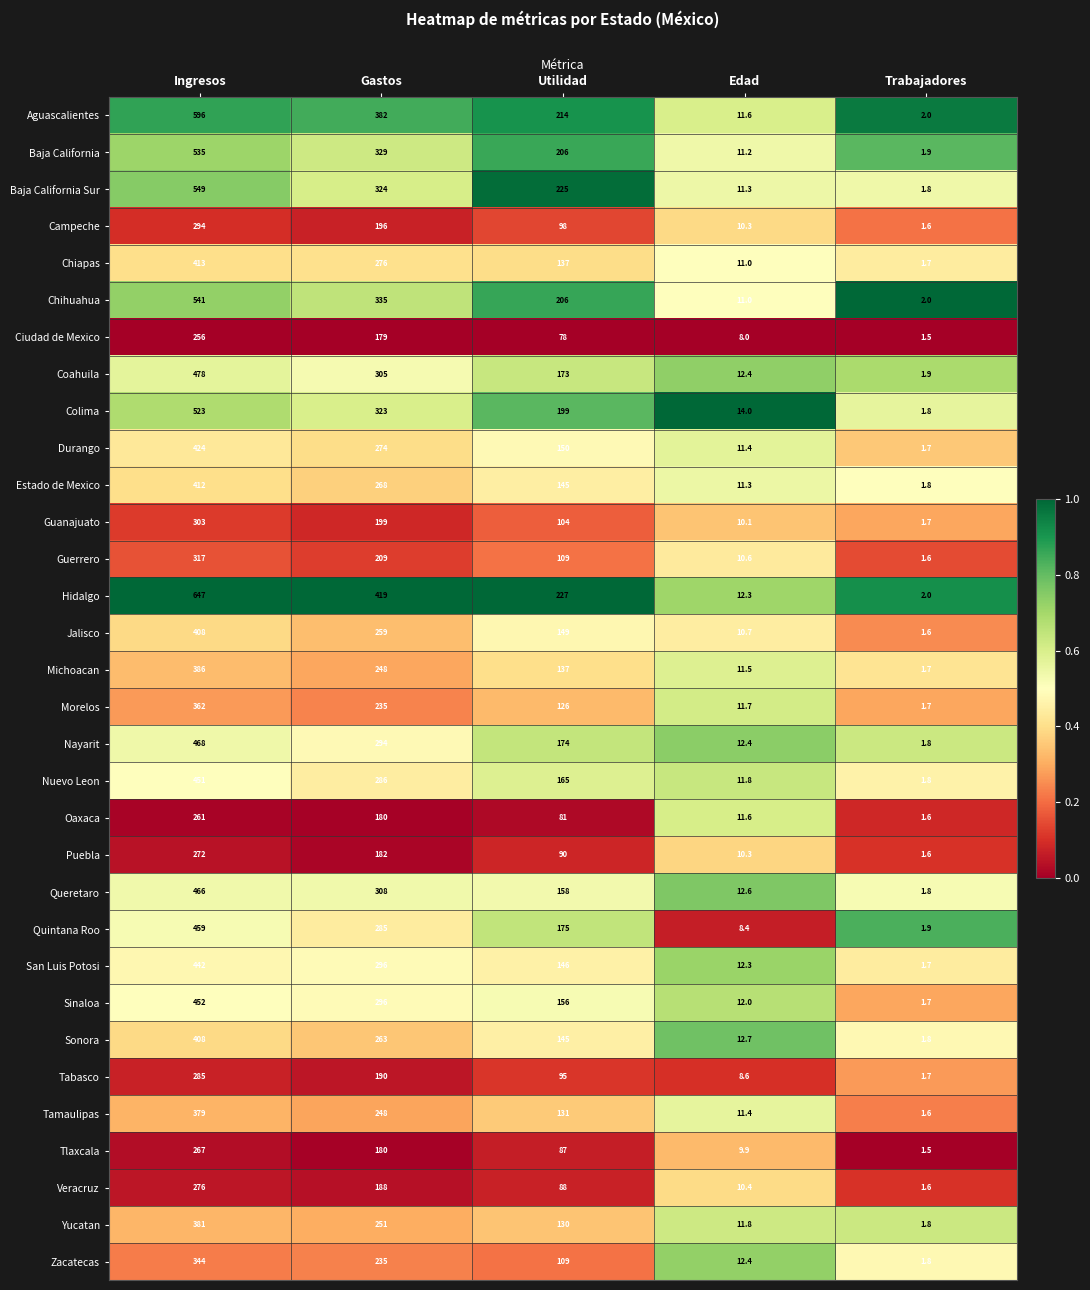

Which series changed the most between Ingresos and Utilidad?

Hidalgo